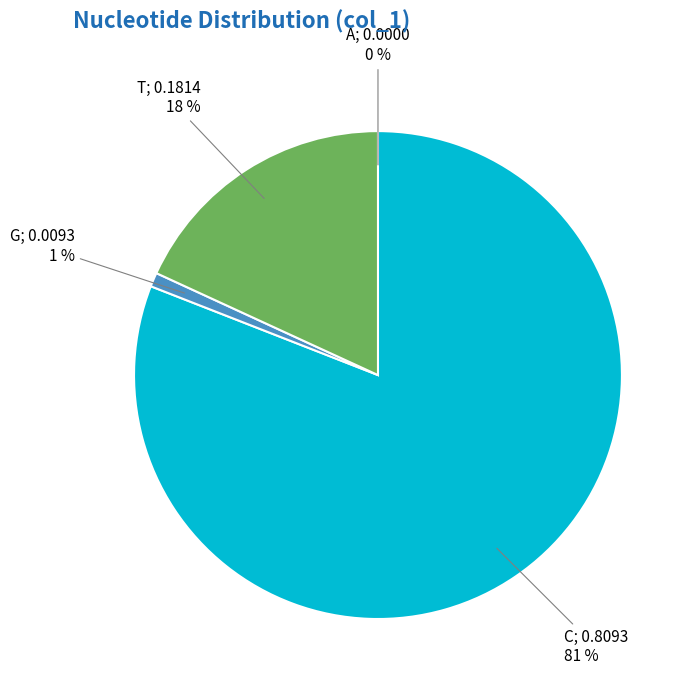

To the nearest percent, what is the average slice percentage?

25%